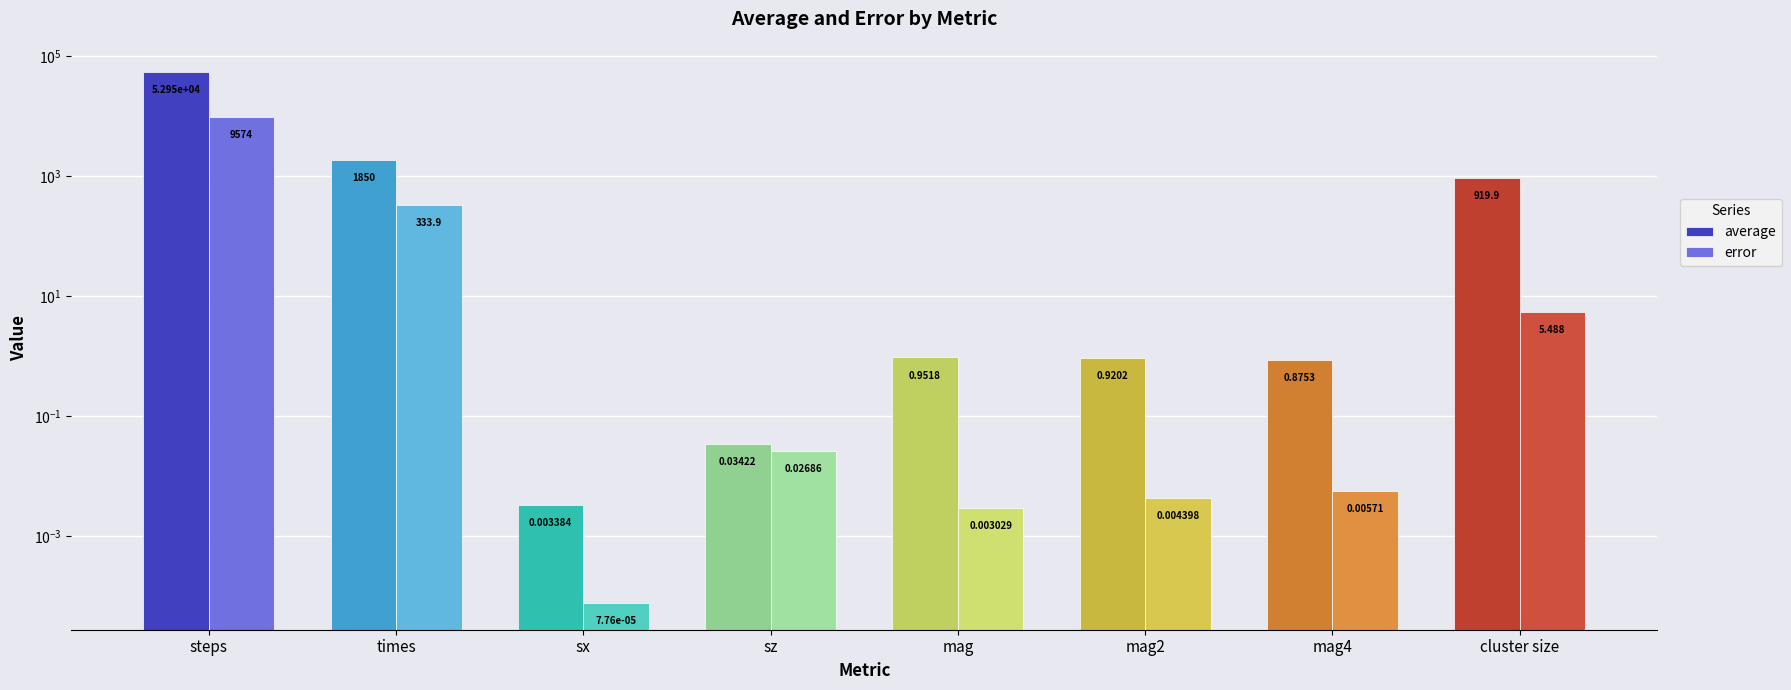

Which series has the largest total across all categories?

average